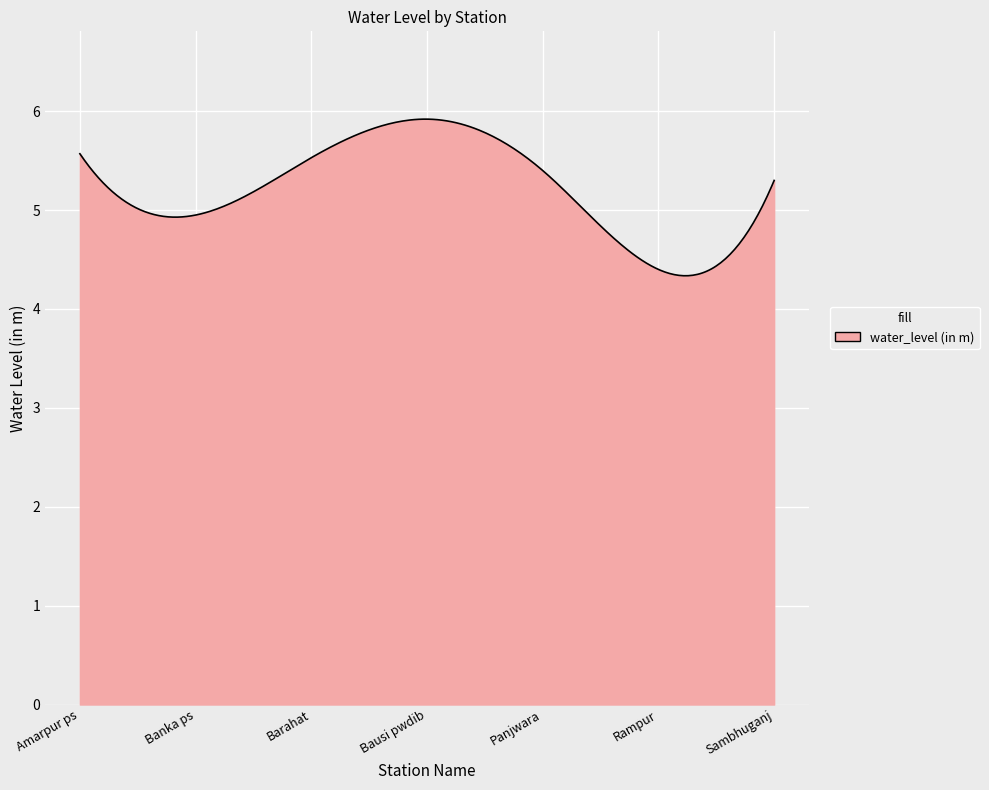

What is the minimum value shown in the chart?

4.3